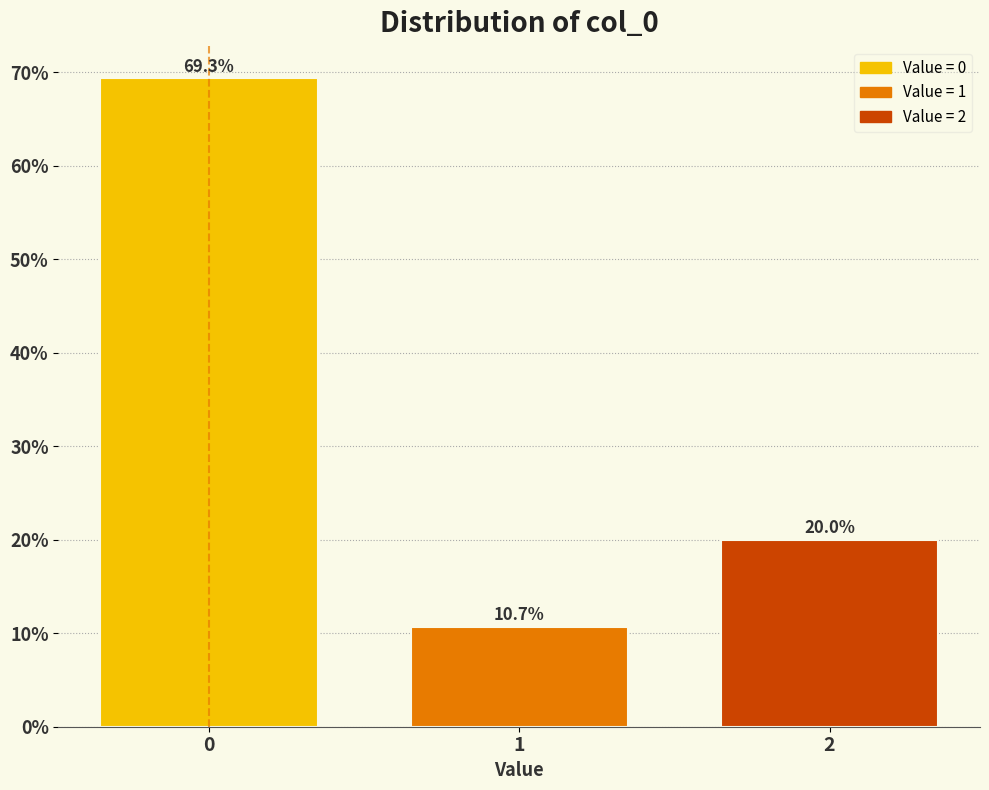

Reading left to right, what are all the values shown in this chart?

69.3	10.7	20.0